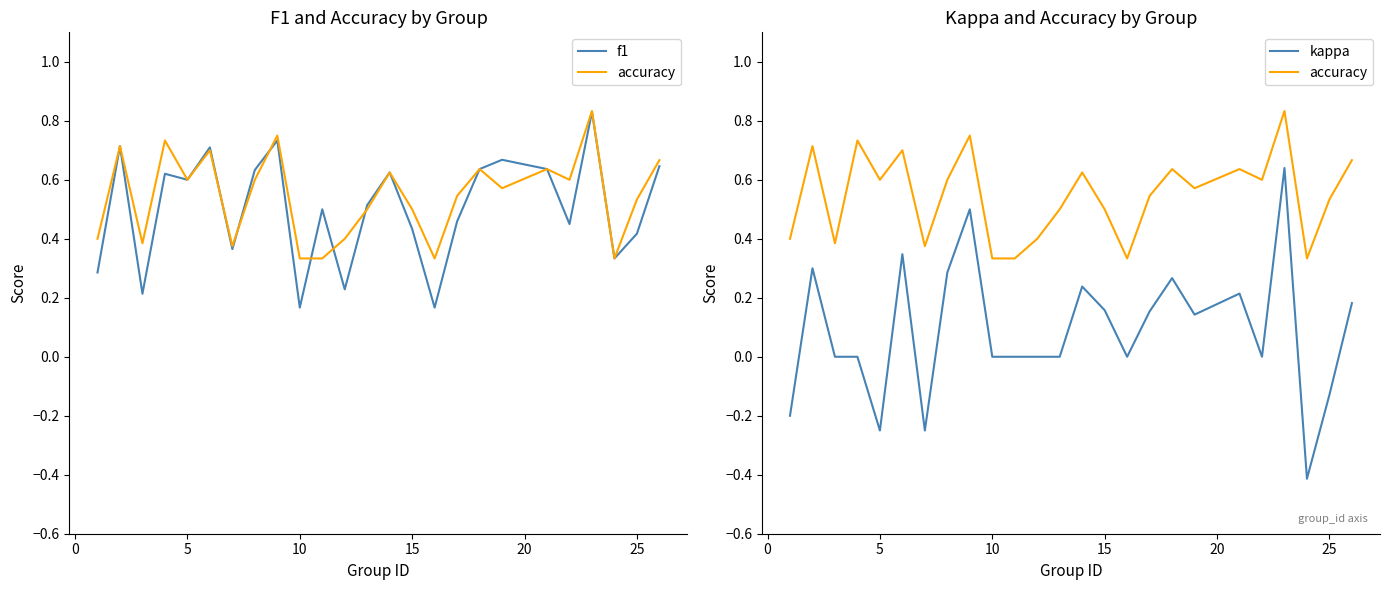

What are all the series names shown in the legend?

f1, accuracy, kappa